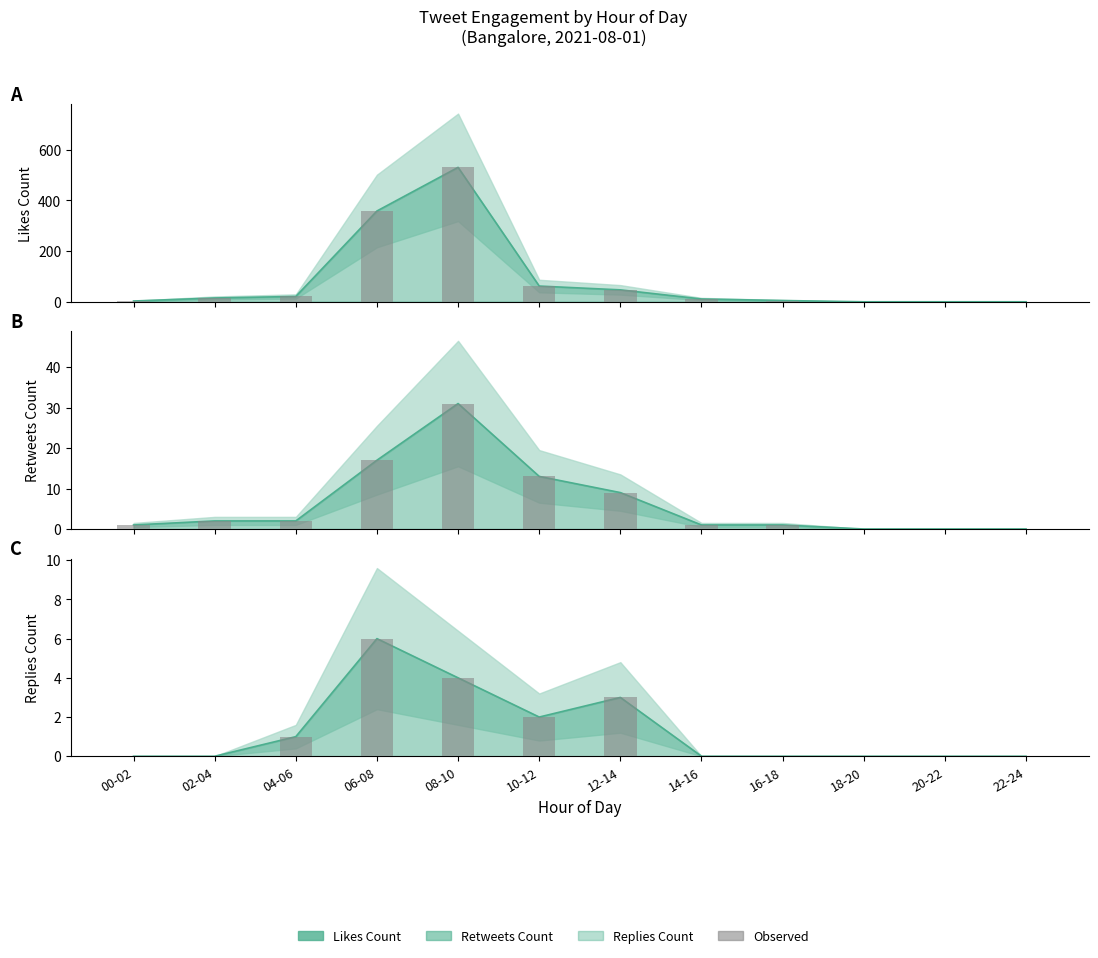

Where does the retweets_count series first go above 2?

06-08